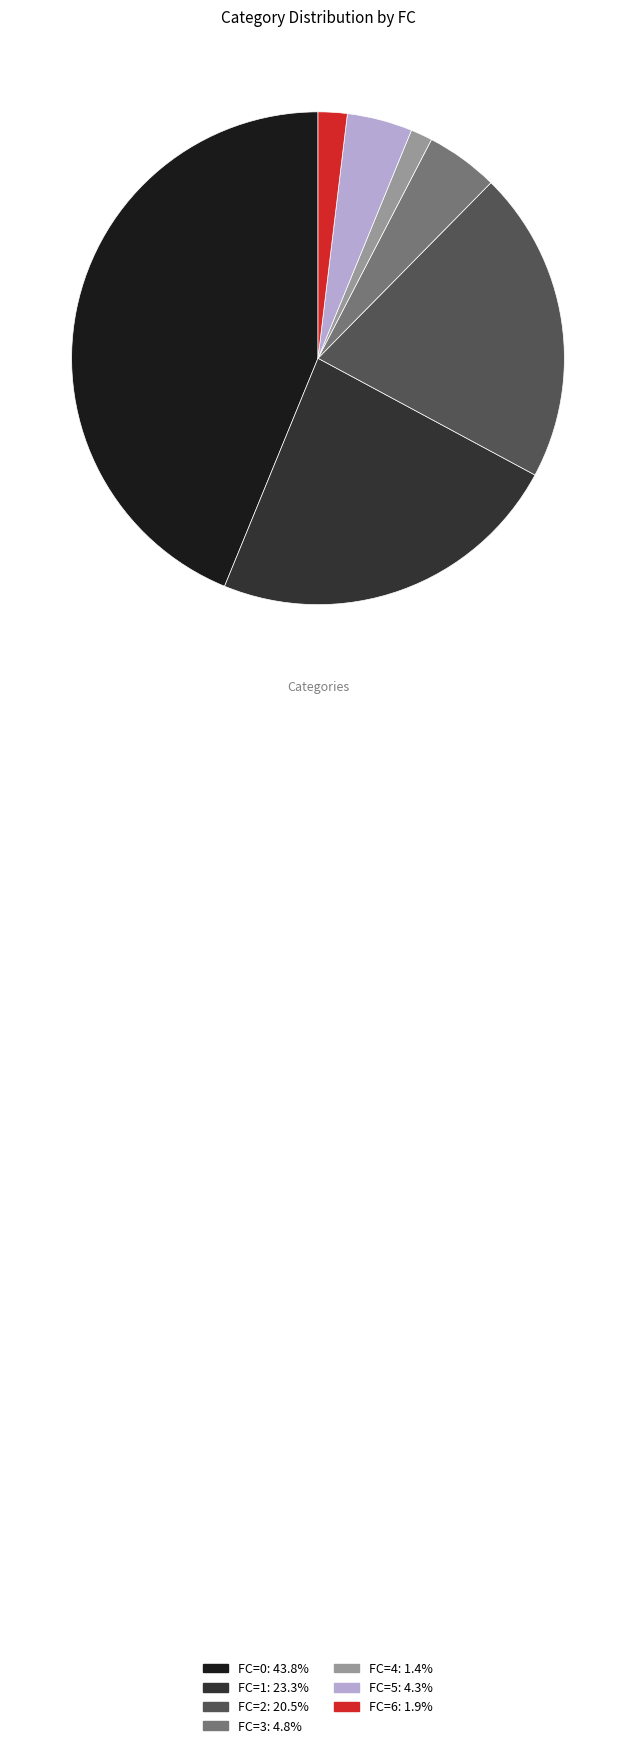

Is there any slice that represents more than half of the pie?

No